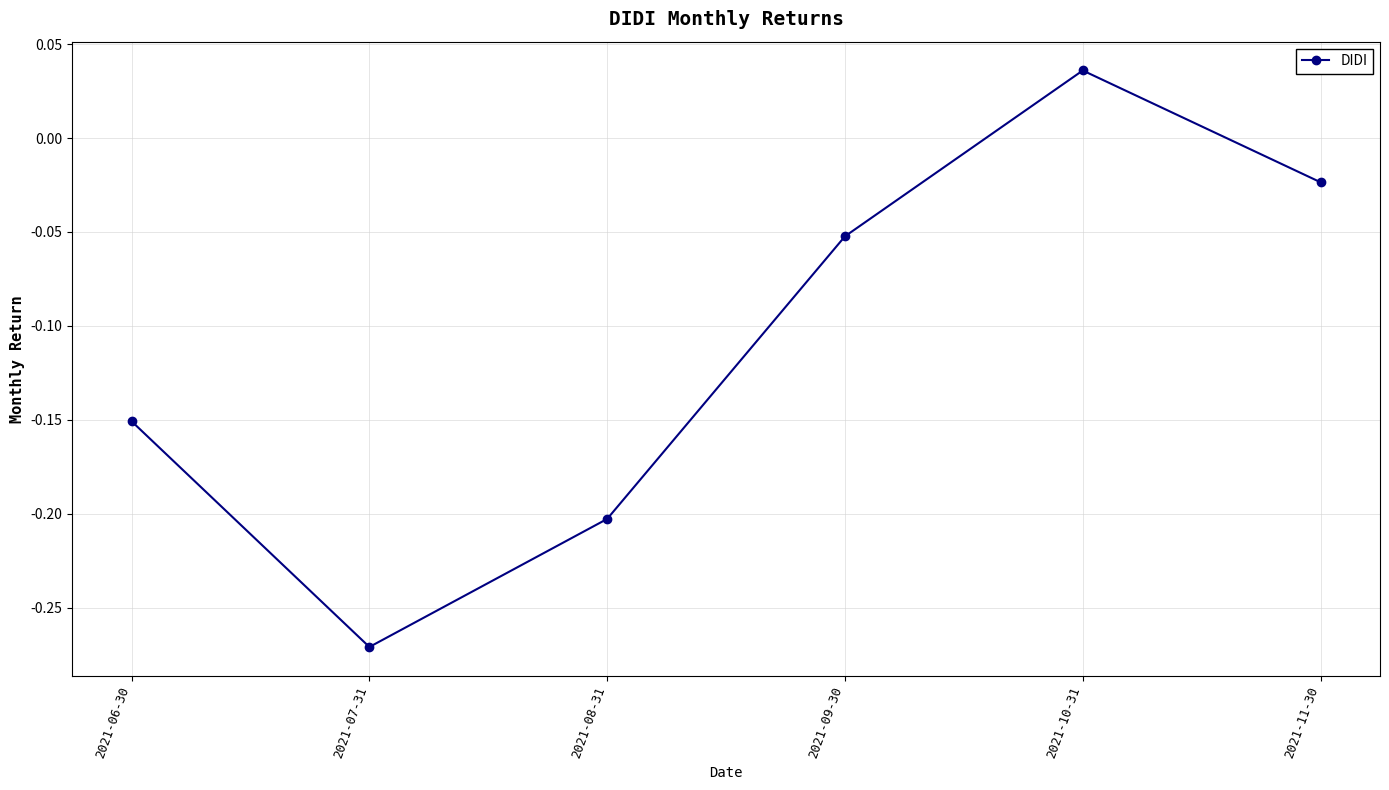

At which label is the value closest to 0?

2021-11-30